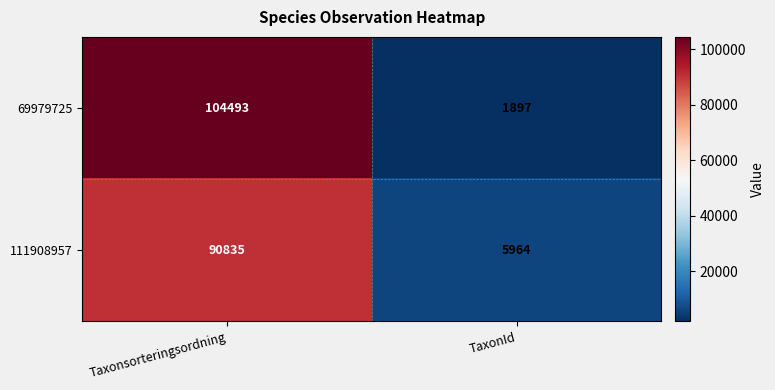

Reading left to right, list all the values displayed in this chart.

69979725: 104493	1897
111908957: 90835	5964